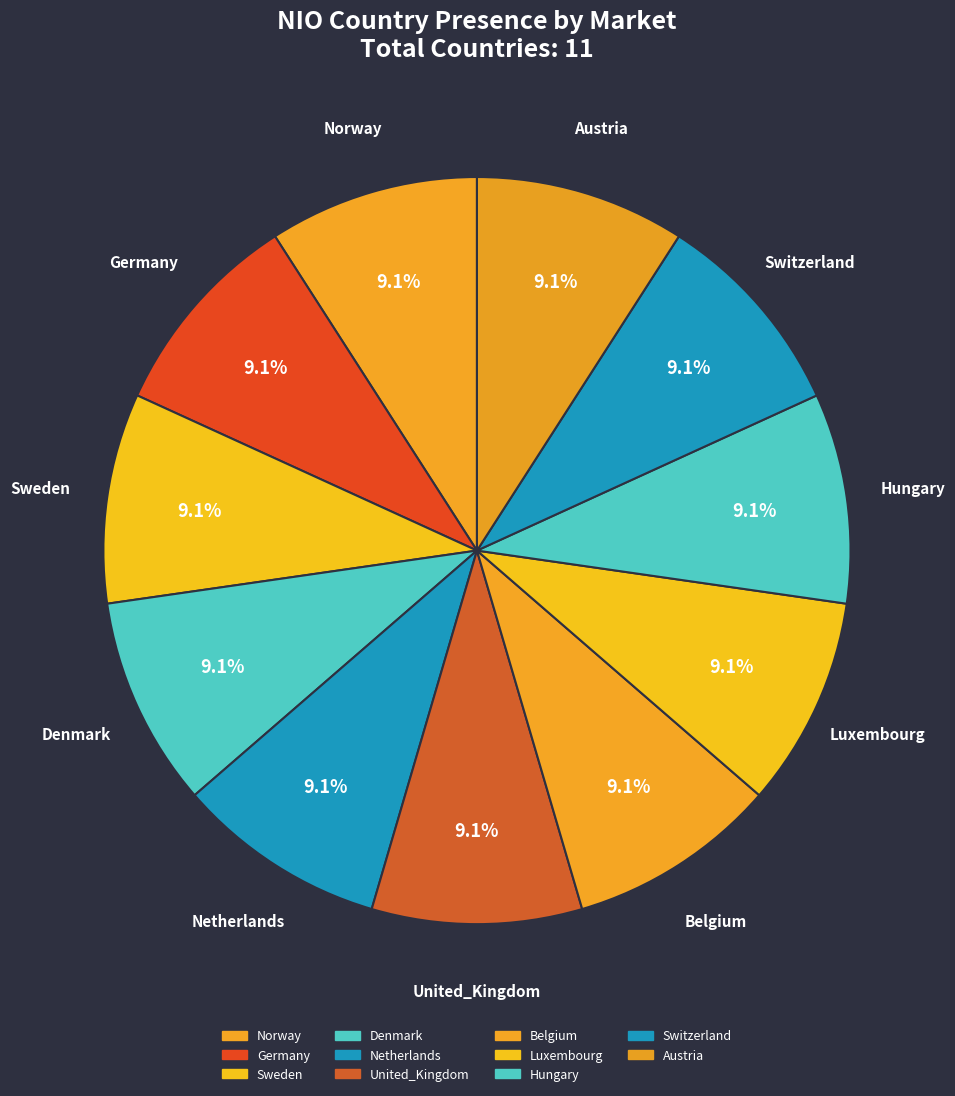

Is there a majority slice in this chart?

No